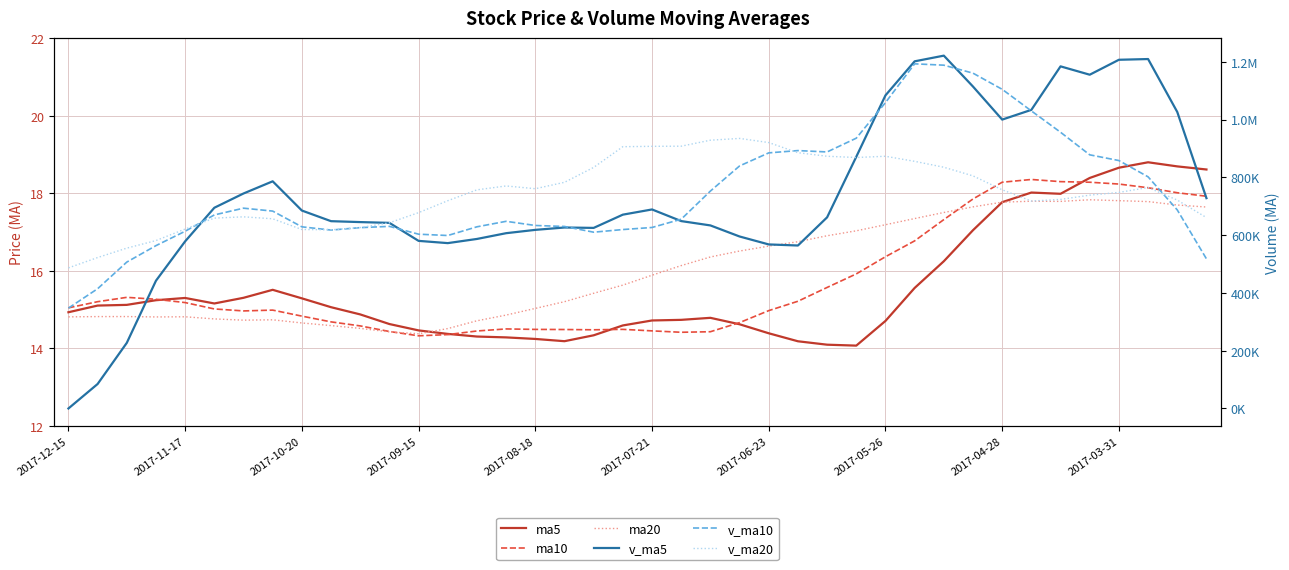

True or false: v_ma20 and ma20 cross at least once.

False